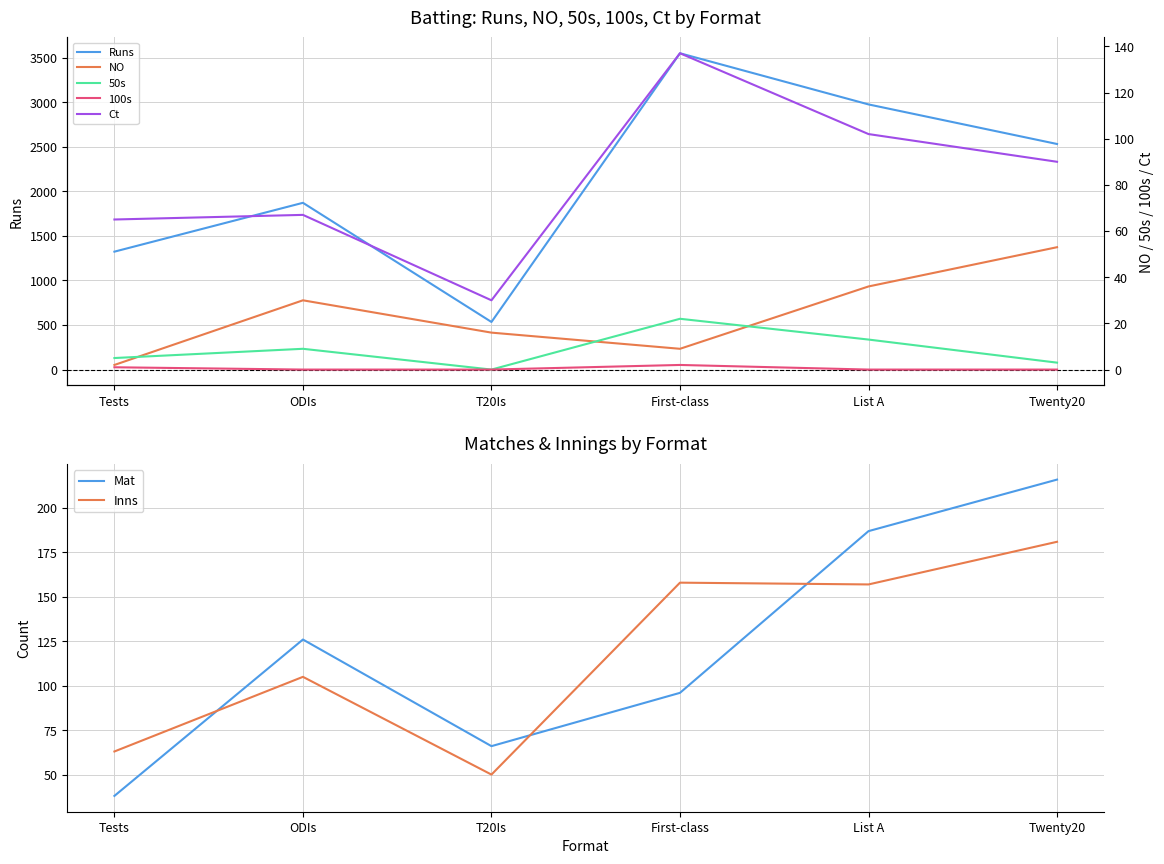

What is the label of the 6th point from the right?

Tests